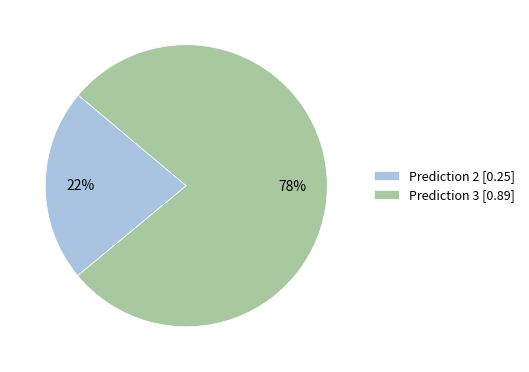

How many slices are in this pie chart?

2